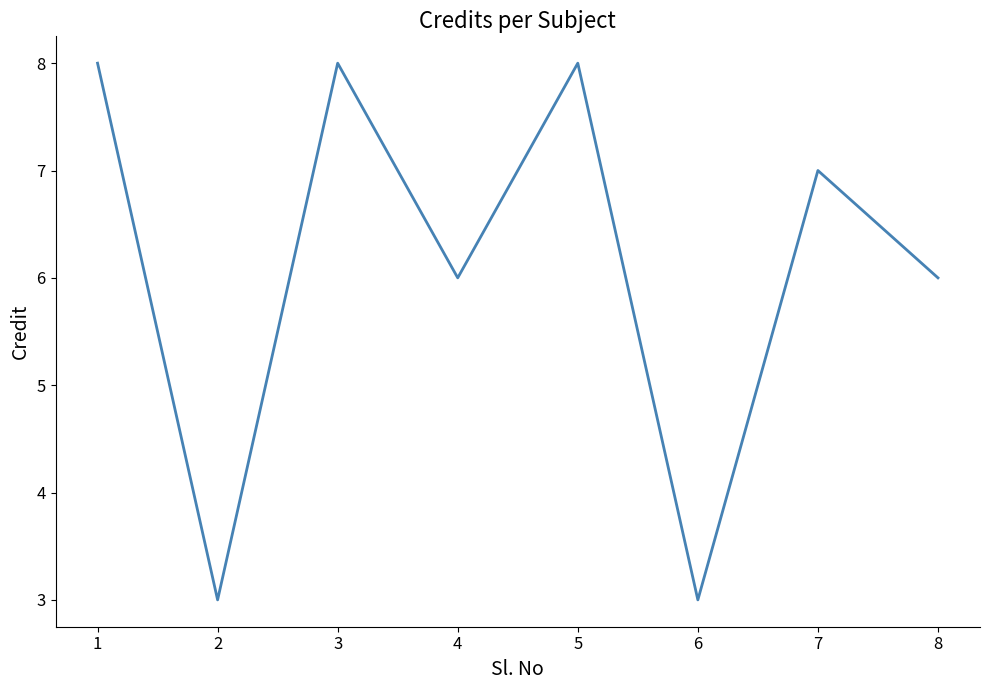

What is the change in value from 1 to 6?

-5